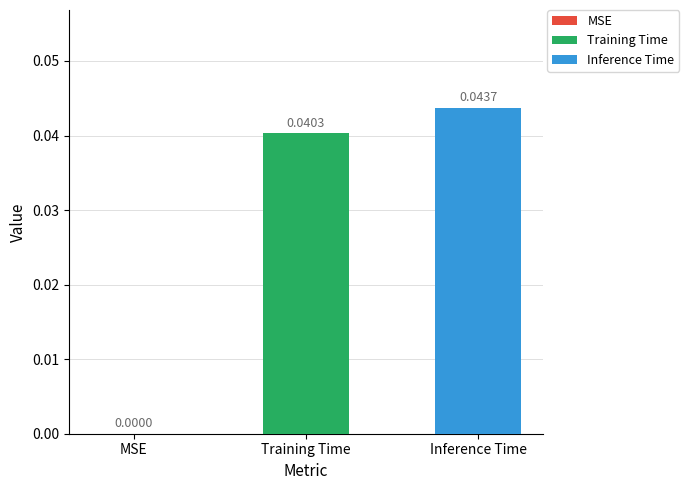

At which category does the chart reach its peak across all series?

Inference Time